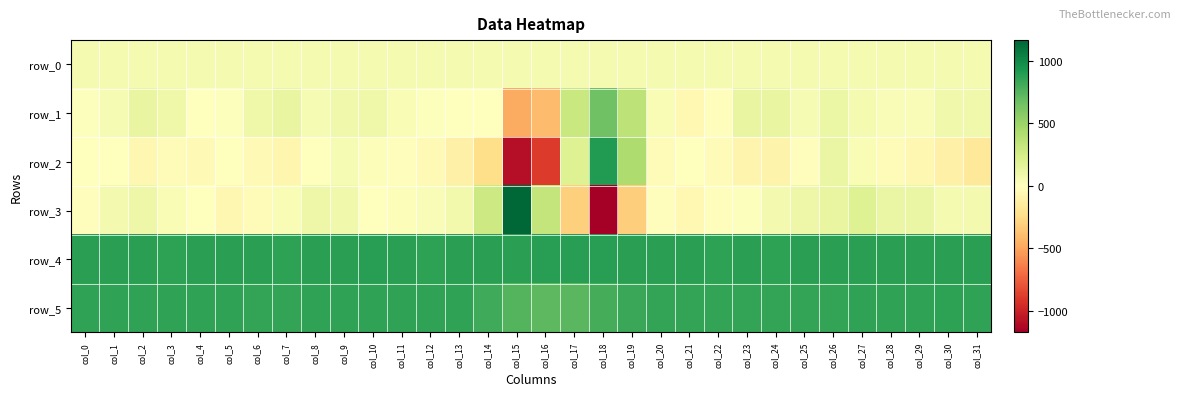

Reading right to left, list all the values displayed in this chart.

row_0: col_31=60.0	col_30=60.0	col_29=60.0	col_28=60.0	col_27=59.9	col_26=59.8	col_25=59.8	col_24=59.8	col_23=59.7	col_22=59.6	col_21=59.6	col_20=59.6	col_19=59.5	col_18=59.5	col_17=59.4	col_16=59.4	col_15=59.3	col_14=59.3	col_13=59.2	col_12=59.2	col_11=59.1	col_10=59.1	col_9=59.0	col_8=59.0	col_7=58.9	col_6=58.9	col_5=58.9	col_4=58.9	col_3=58.8	col_2=58.7	col_1=58.7	col_0=58.7
row_1: col_31=85.0	col_30=87.0	col_29=32.0	col_28=29.0	col_27=57.0	col_26=110.0	col_25=48.0	col_24=127.0	col_23=131.0	col_22=-13.0	col_21=-55.0	col_20=41.0	col_19=354.0	col_18=659.0	col_17=305.0	col_16=-403.0	col_15=-471.0	col_14=-12.0	col_13=-7.0	col_12=11.0	col_11=39.0	col_10=90.0	col_9=81.0	col_8=44.0	col_7=129.0	col_6=95.0	col_5=13.0	col_4=2.0	col_3=96.0	col_2=127.0	col_1=48.0	col_0=12.0
row_2: col_31=-161.0	col_30=-112.0	col_29=-61.0	col_28=-22.0	col_27=41.0	col_26=117.0	col_25=-21.0	col_24=-88.0	col_23=-78.0	col_22=-38.0	col_21=0.0	col_20=-33.0	col_19=422.0	col_18=903.0	col_17=192.0	col_16=-894.0	col_15=-1097.0	col_14=-236.0	col_13=-110.0	col_12=-45.0	col_11=-13.0	col_10=17.0	col_9=44.0	col_8=-5.0	col_7=-69.0	col_6=-47.0	col_5=-1.0	col_4=-43.0	col_3=-37.0	col_2=-67.0	col_1=-12.0	col_0=2.0
row_3: col_31=63.0	col_30=59.0	col_29=120.0	col_28=116.0	col_27=192.0	col_26=129.0	col_25=103.0	col_24=68.0	col_23=10.0	col_22=-14.0	col_21=-55.0	col_20=-16.0	col_19=-323.0	col_18=-1172.0	col_17=-308.0	col_16=333.0	col_15=1165.0	col_14=287.0	col_13=77.0	col_12=29.0	col_11=20.0	col_10=-8.0	col_9=85.0	col_8=100.0	col_7=34.0	col_6=-29.0	col_5=-67.0	col_4=-11.0	col_3=40.0	col_2=97.0	col_1=64.0	col_0=-20.0
row_4: col_31=874.0	col_30=879.0	col_29=882.0	col_28=877.0	col_27=876.0	col_26=876.0	col_25=876.0	col_24=869.0	col_23=876.0	col_22=870.0	col_21=880.0	col_20=876.0	col_19=874.0	col_18=883.0	col_17=888.0	col_16=887.0	col_15=882.0	col_14=874.0	col_13=879.0	col_12=872.0	col_11=876.0	col_10=885.0	col_9=880.0	col_8=879.0	col_7=869.0	col_6=874.0	col_5=877.0	col_4=879.0	col_3=870.0	col_2=880.0	col_1=873.0	col_0=881.0
row_5: col_31=858.0	col_30=866.0	col_29=855.0	col_28=855.0	col_27=855.0	col_26=848.0	col_25=854.0	col_24=849.0	col_23=854.0	col_22=850.0	col_21=849.0	col_20=846.0	col_19=835.0	col_18=792.0	col_17=734.0	col_16=726.0	col_15=748.0	col_14=814.0	col_13=859.0	col_12=857.0	col_11=861.0	col_10=862.0	col_9=859.0	col_8=859.0	col_7=854.0	col_6=850.0	col_5=855.0	col_4=859.0	col_3=857.0	col_2=861.0	col_1=856.0	col_0=855.0